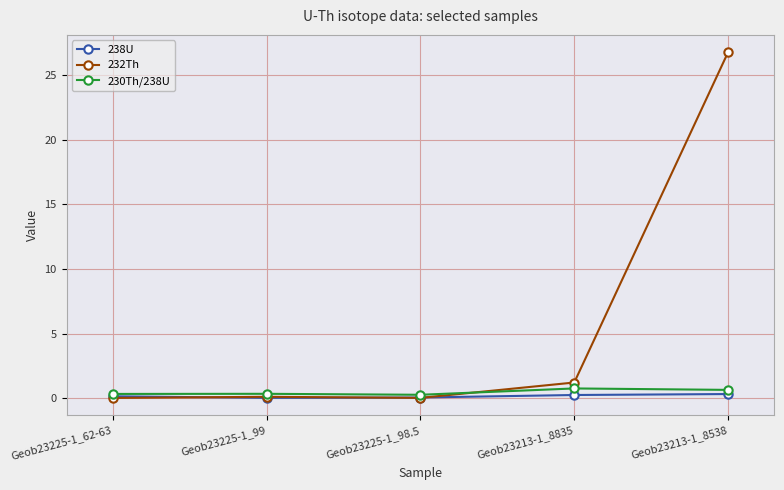

Is it true that 232Th equals 0.0 at Geob23225-1_62-63?

True